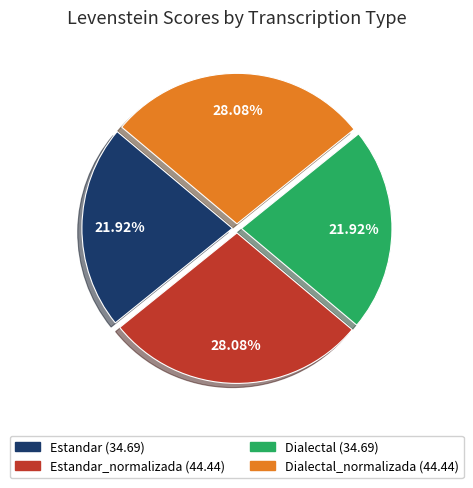

Is there a majority slice in this chart?

No